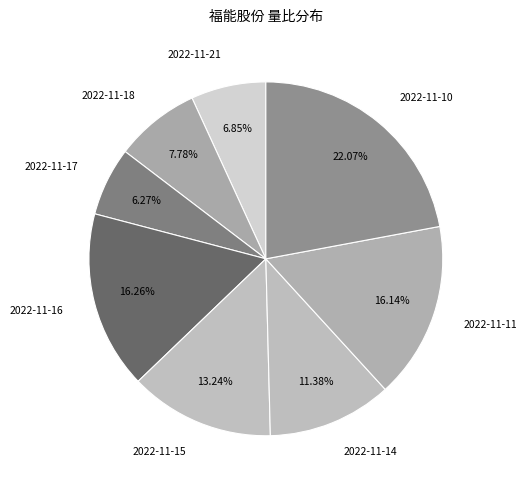

Which category has the smallest portion of the pie?

2022-11-17